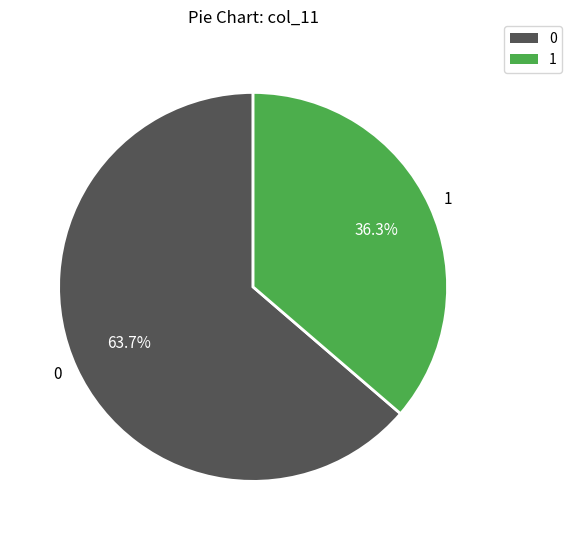

Approximately how many times larger is the value at 1 compared to 0?

0.6